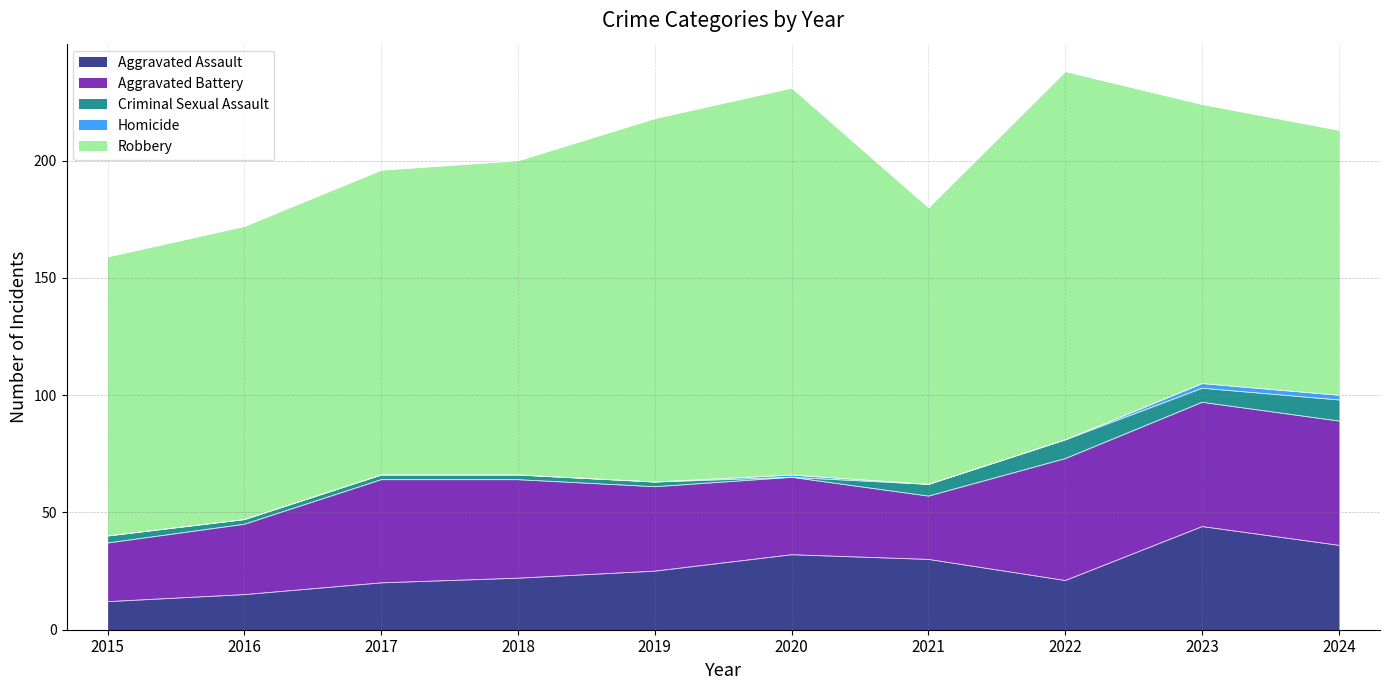

What is the value of the Robbery point at the 9th from the left?

119